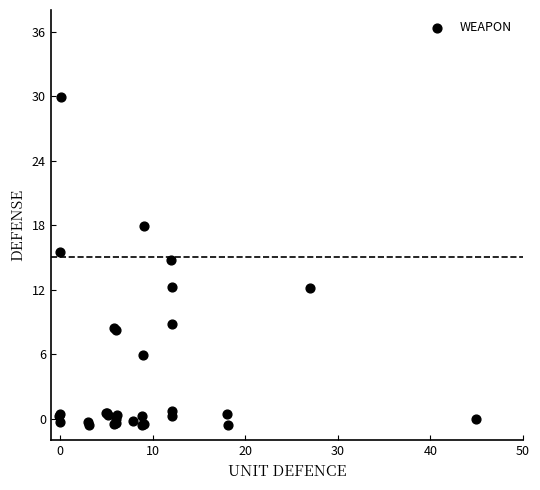

What Y value in the scatter plot is closest to 14?

14.7